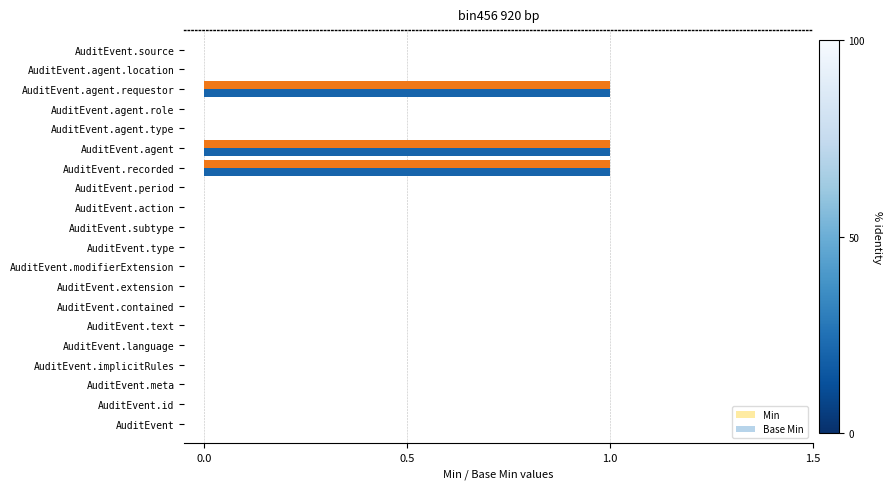

The Base Min series shows 0 at AuditEvent.recorded. True or false?

False